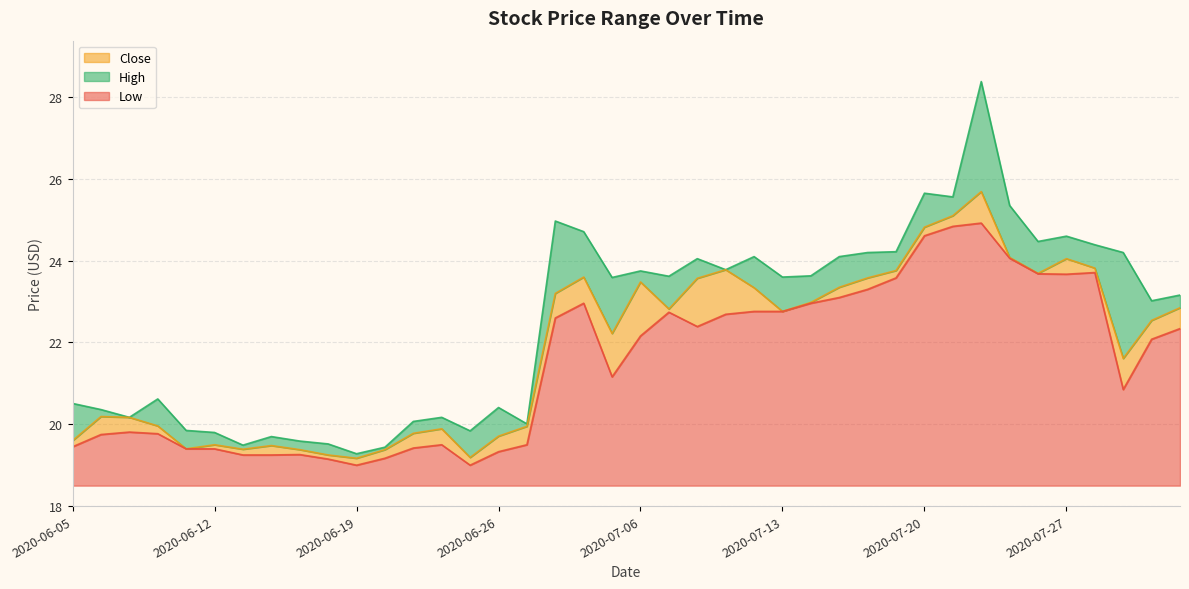

What is the difference between the maximum and minimum values in the High series?

9.1